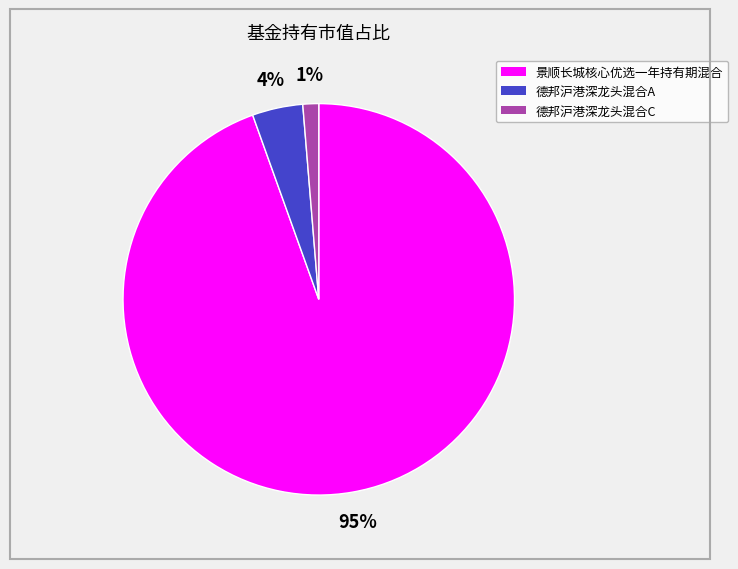

Rank the categories by value from lowest to highest.

德邦沪港深龙头混合C, 德邦沪港深龙头混合A, 景顺长城核心优选一年持有期混合